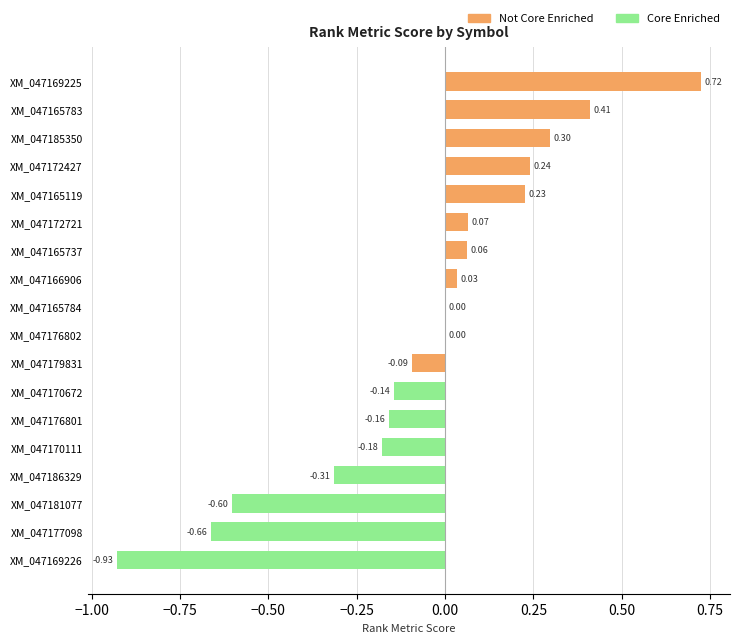

What is the sum of the values at XM_047185350 and XM_047166906?

0.3